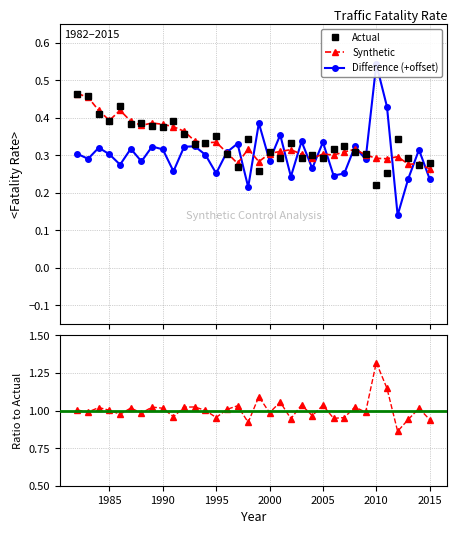

True or false: Synthetic has more than 1 points higher than both neighbors.

True